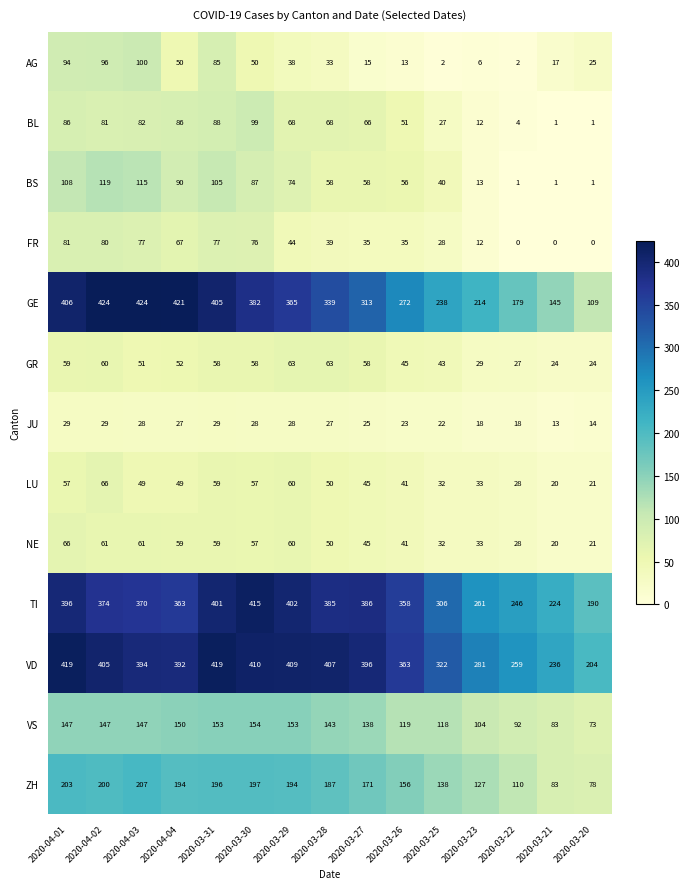

Between 2020-04-01 and 2020-03-26, which series saw the biggest shift?

GE